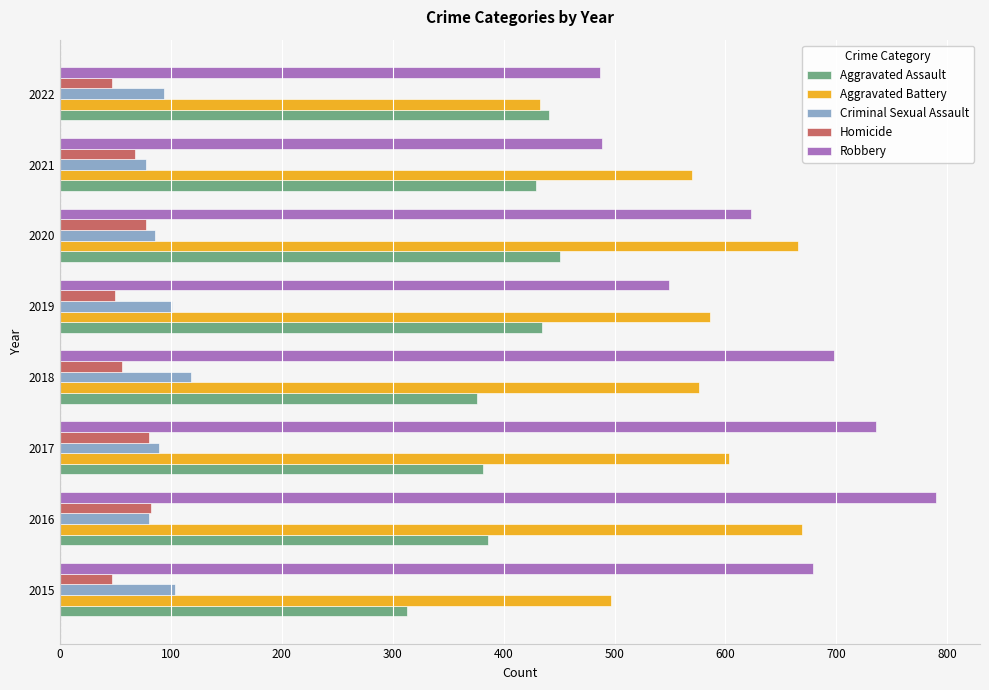

What is the sum of all Aggravated Assault values?

3212